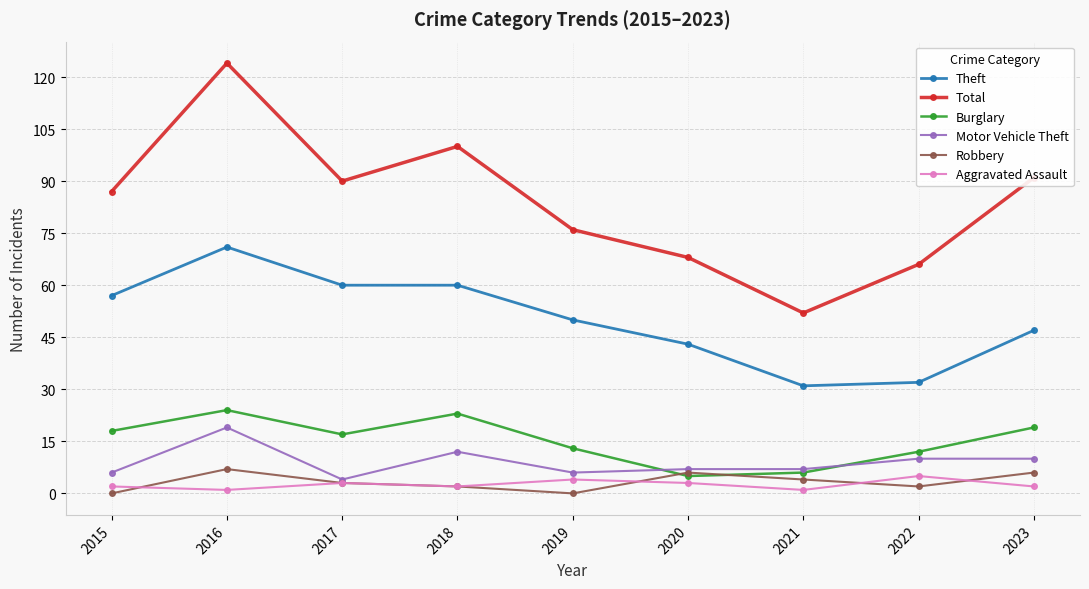

What is the spread (max minus min) of values at 2020?

65